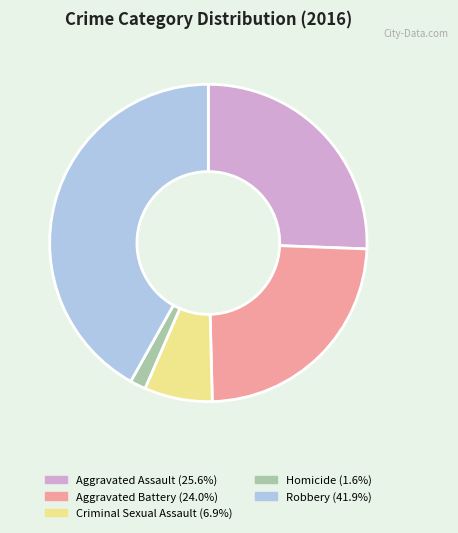

What is the largest slice in the pie chart?

Robbery